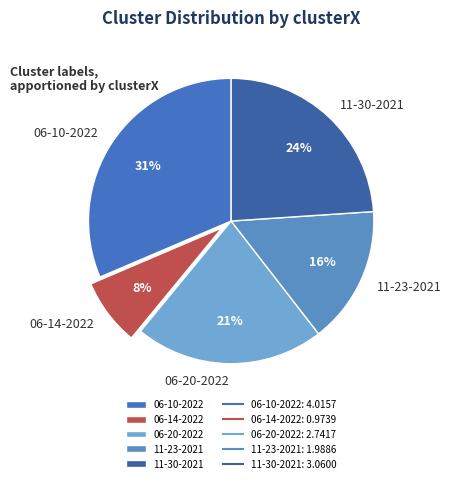

Is it true that 06-20-2022 is 33% of the pie?

False